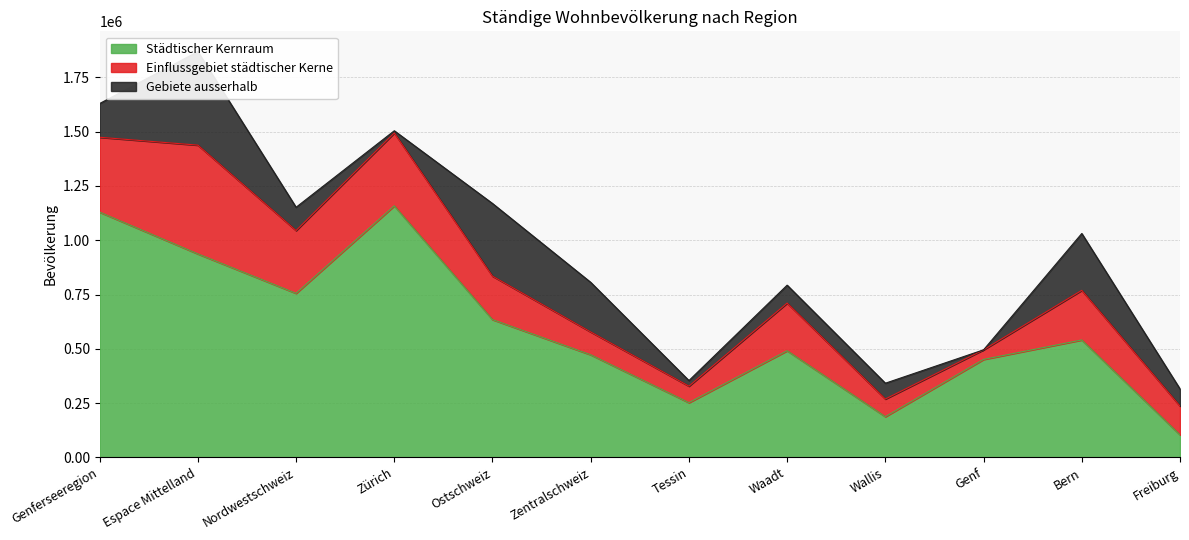

At which category is the sum across all series the highest?

Espace Mittelland